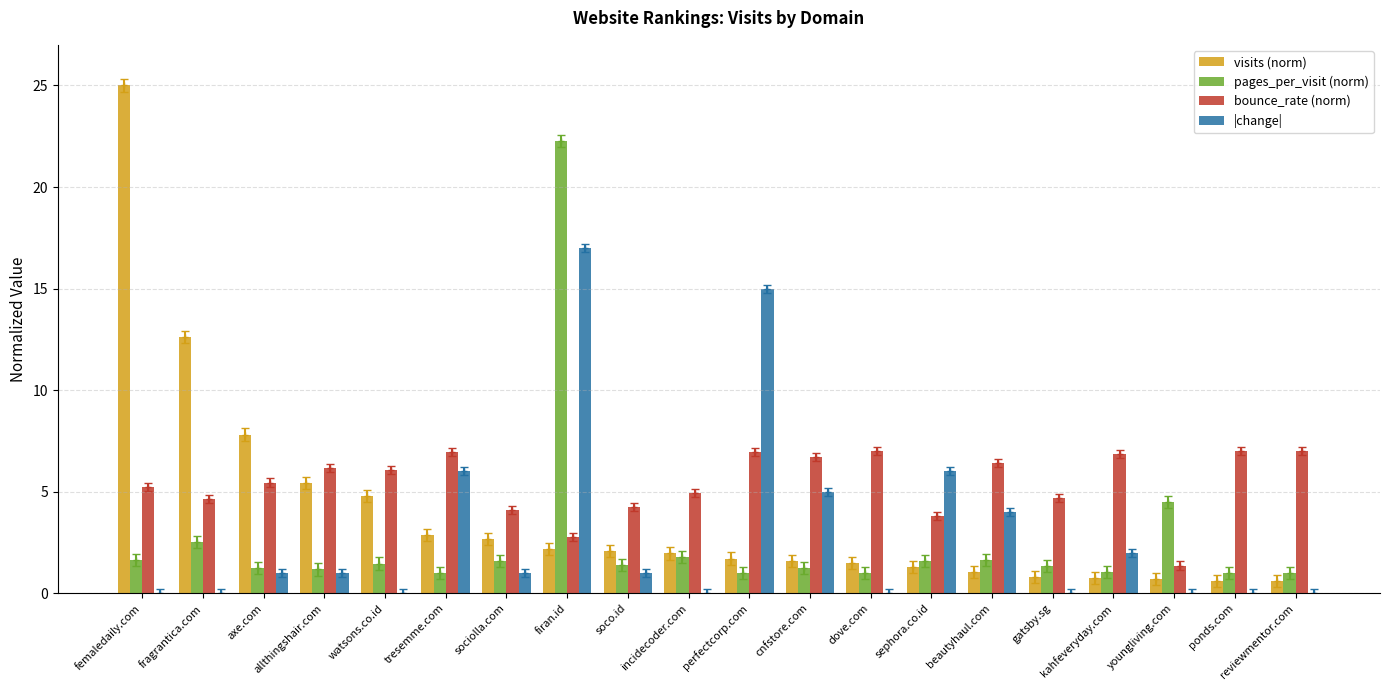

What is the approximate value of visits (norm) at fragrantica.com?

12.6